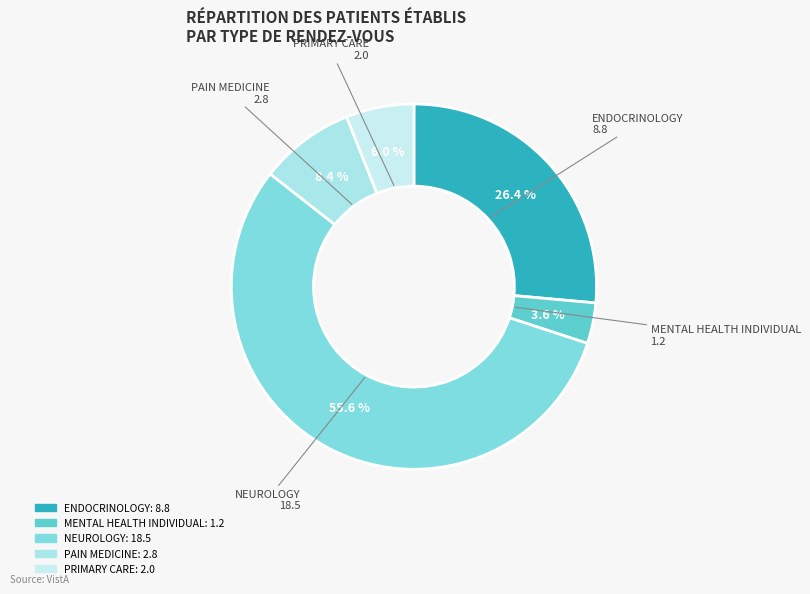

To the nearest percent, what is the combined percentage of PAIN MEDICINE and PRIMARY CARE?

14%